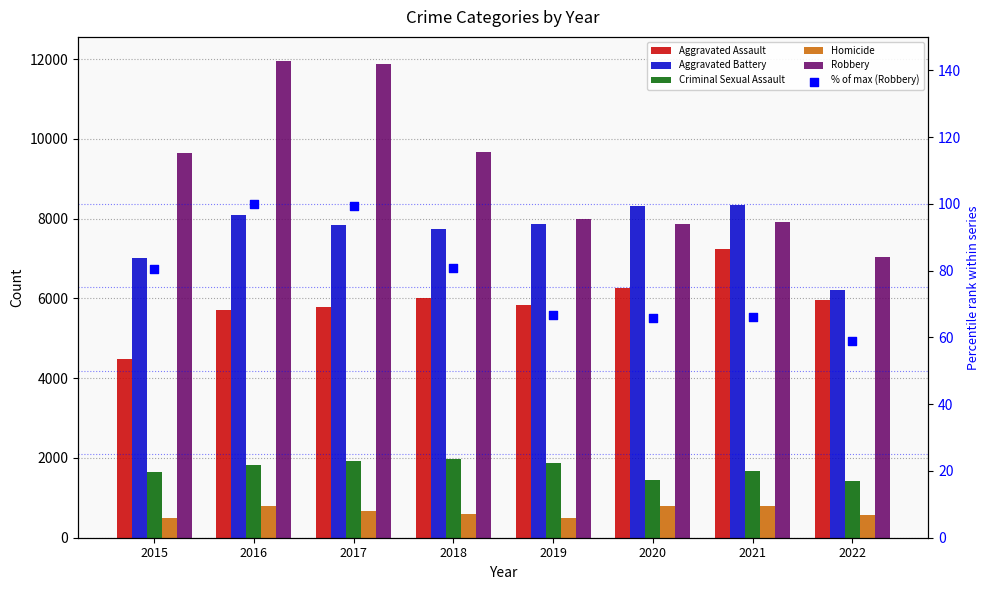

Which series has the largest total across all categories?

Robbery